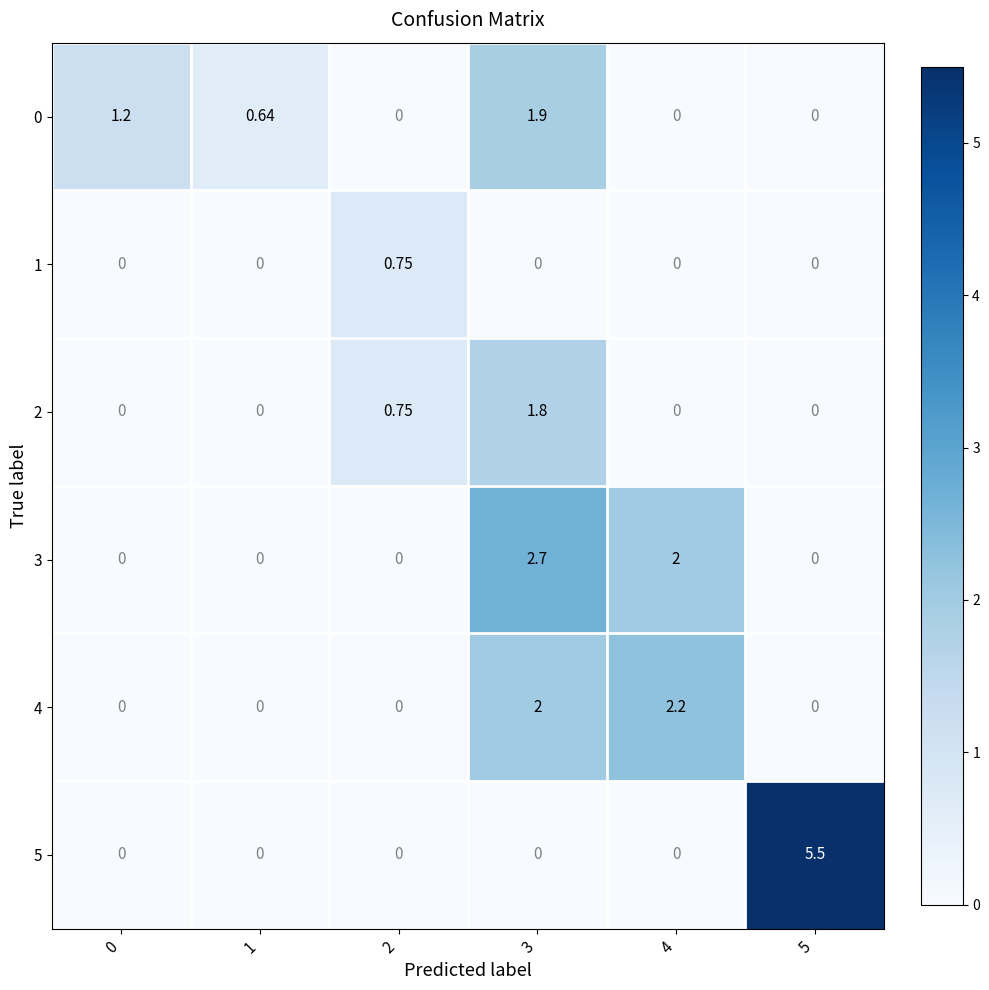

Is the value of 3 at 0 greater than the value of 4 at 4?

No